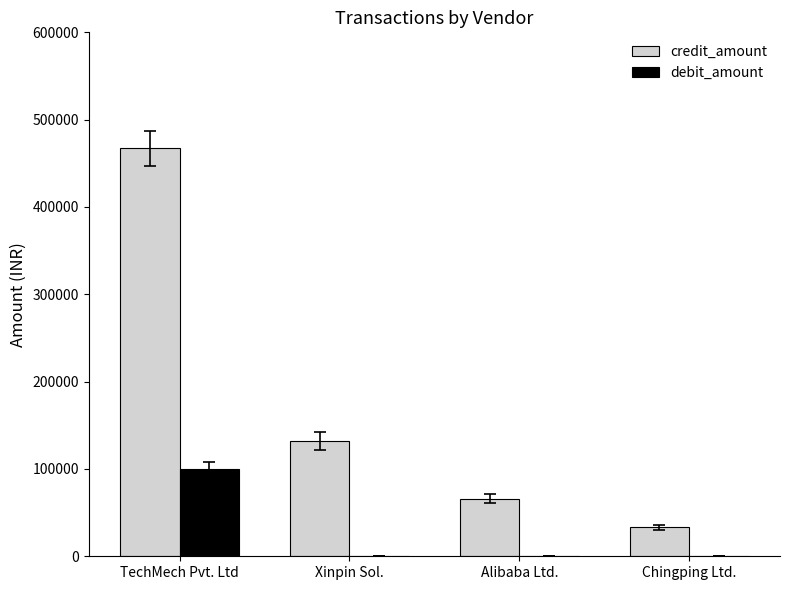

Count the number of categories in the chart.

4